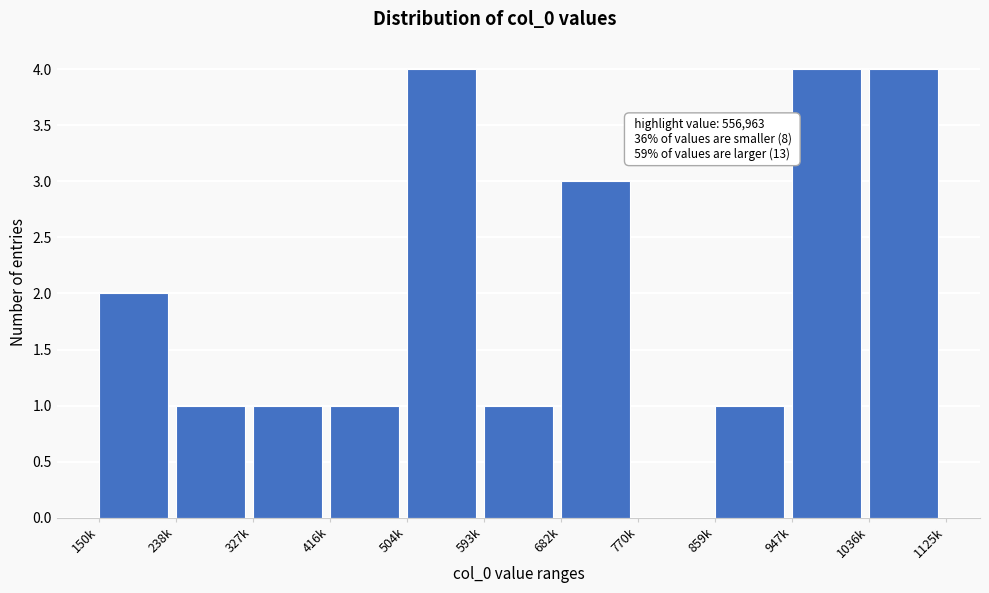

Reading left to right, list all the values displayed in this chart.

150k=2	238k=1	327k=1	416k=1	504k=4	593k=1	682k=3	770k=0	859k=1	947k=4	1036k=4